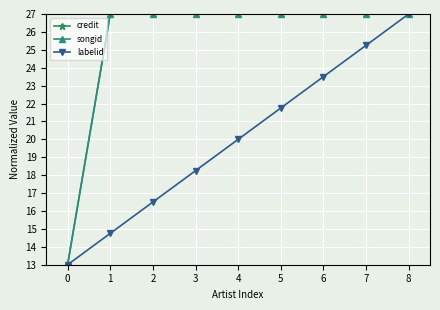

Is this an area chart (filled region under the line)?

No